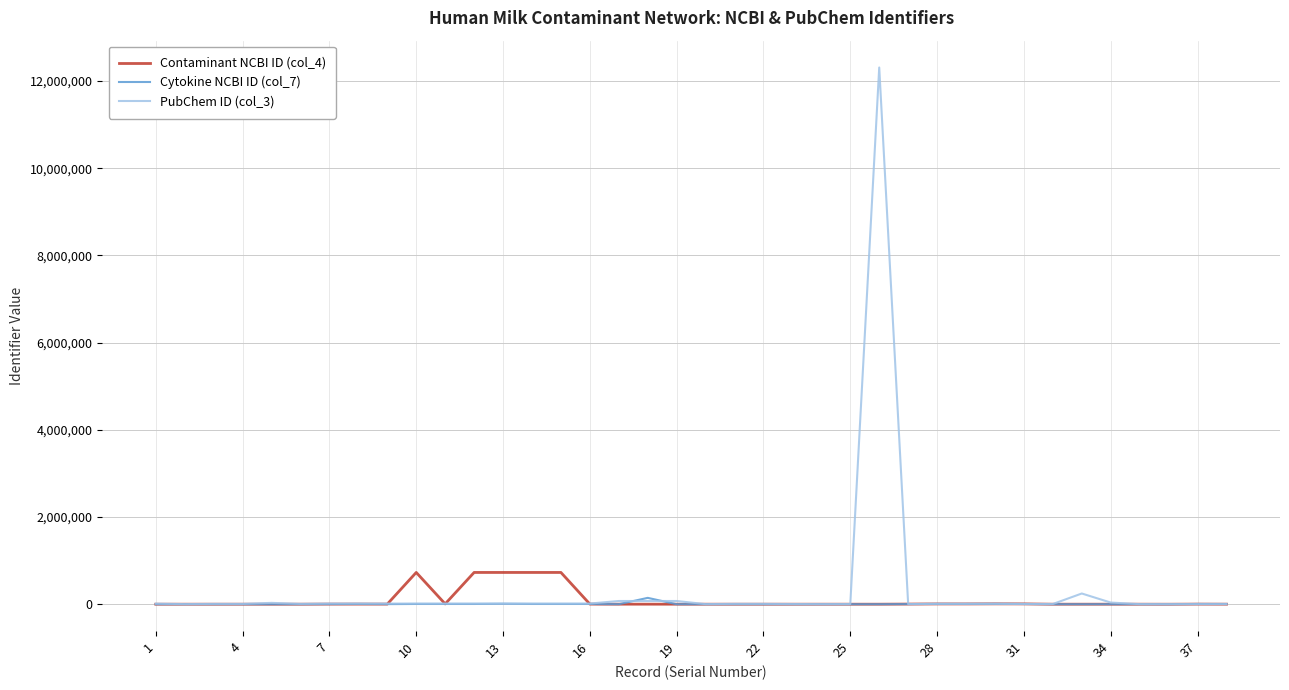

Which series has the widest spread of values?

PubChem ID (col_3)